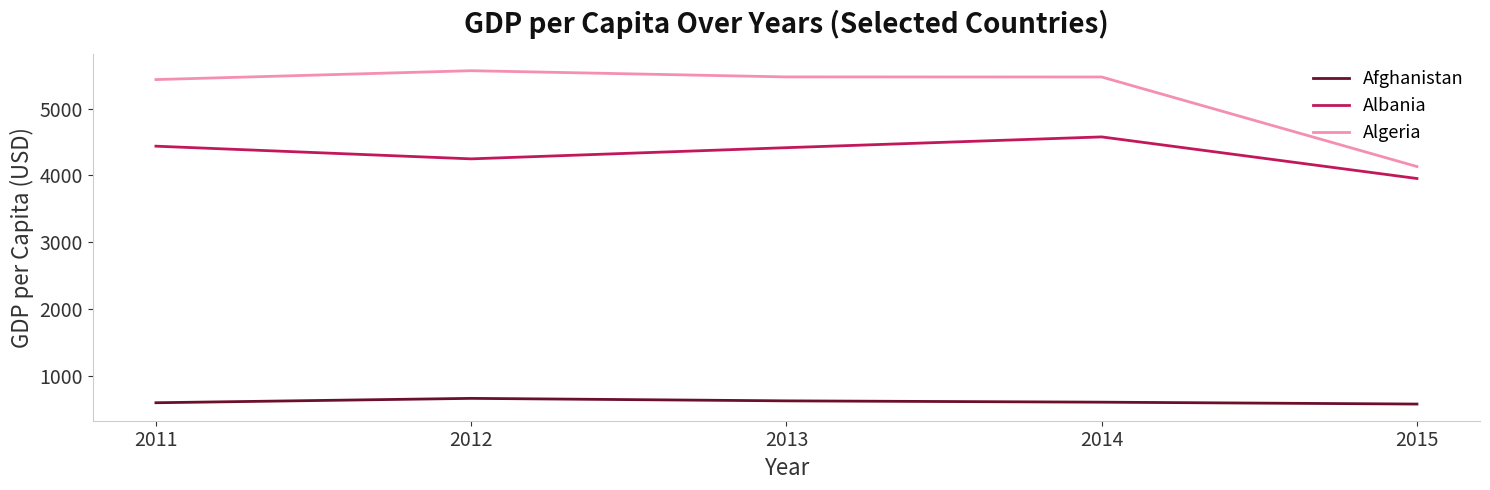

What is the difference between the Albania values at 2015 and 2012?

293.6